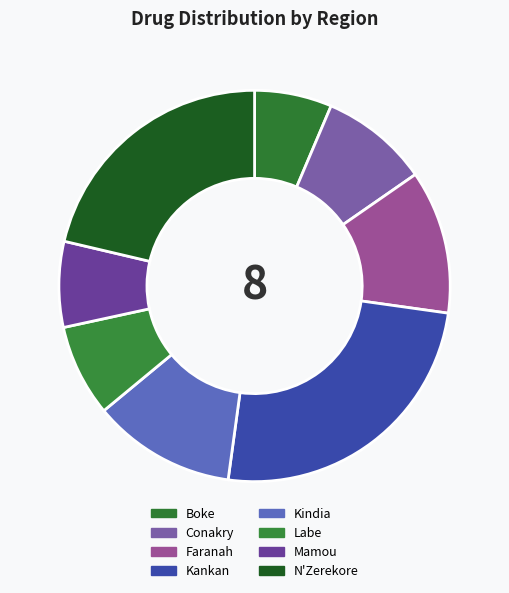

How many slices are in this pie chart?

8